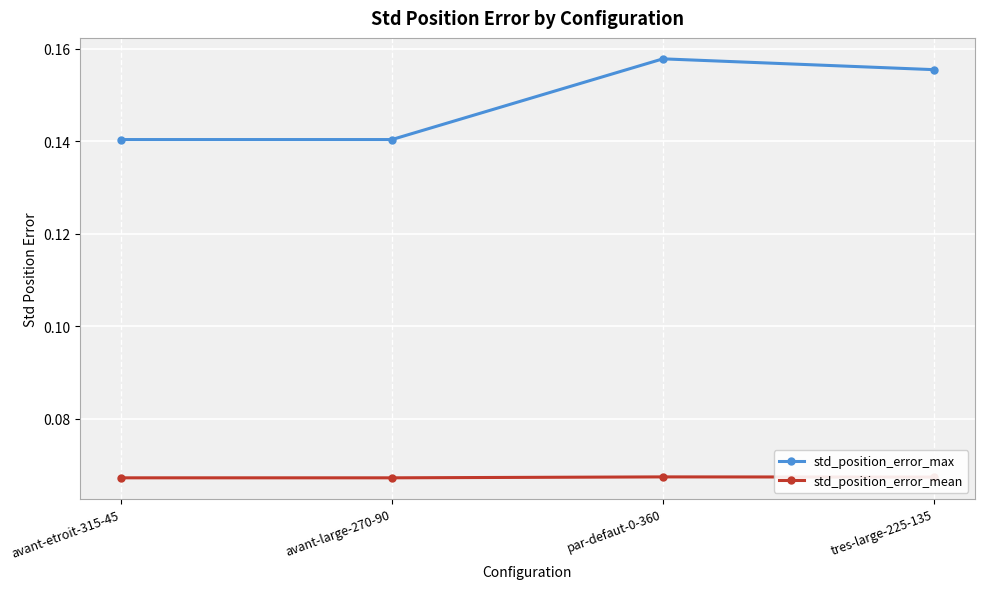

At avant-etroit-315-45, list the series in order from largest to smallest.

std_position_error_max, std_position_error_mean